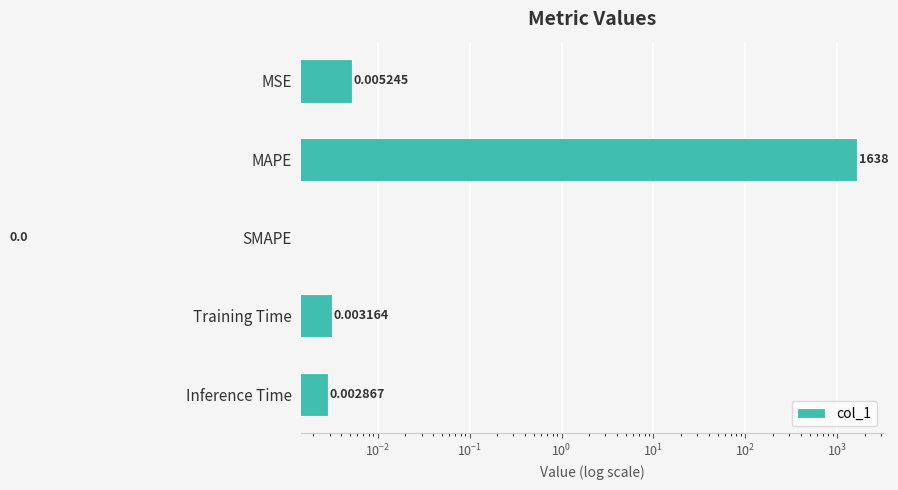

Does the chart contain stacked bars?

No